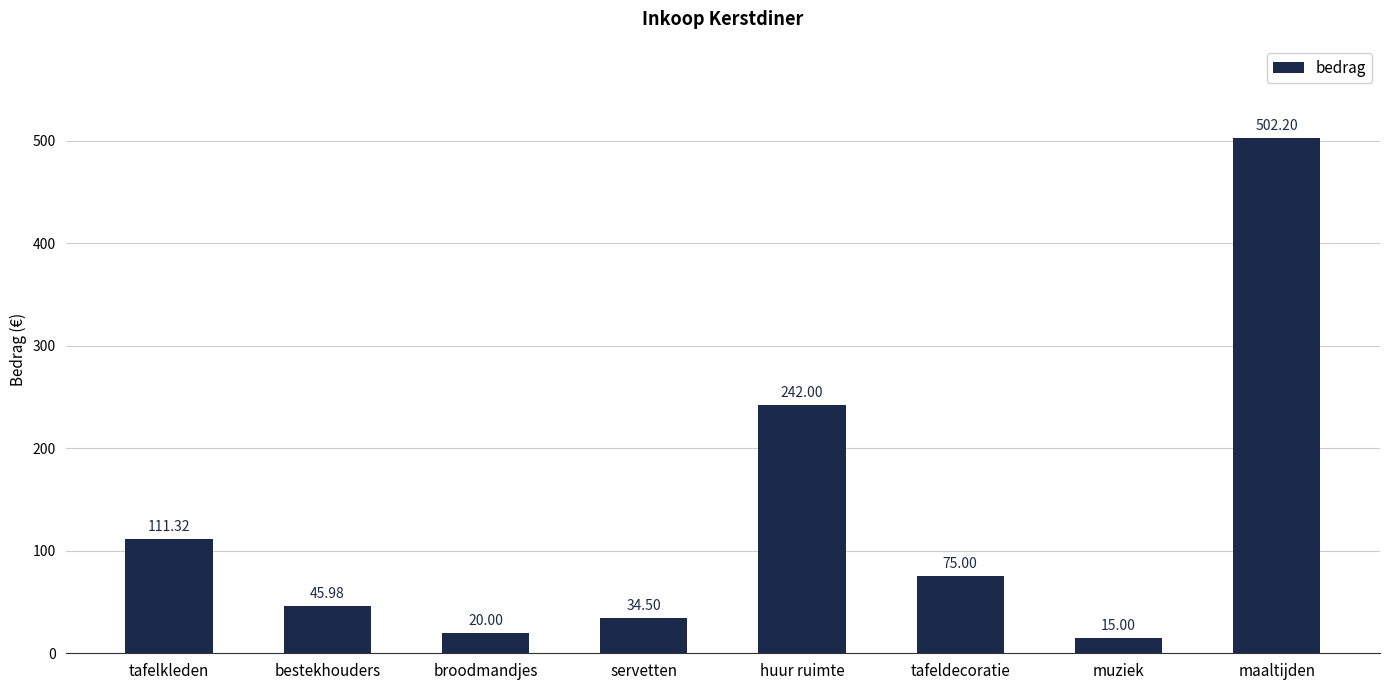

What is the smallest value displayed?

15.0